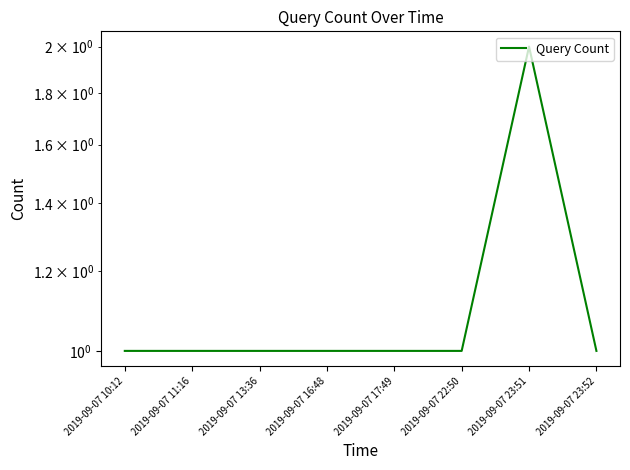

List the labels in order of value, largest first.

2019-09-07 23:51, 2019-09-07 10:12, 2019-09-07 11:16, 2019-09-07 13:36, 2019-09-07 16:48, 2019-09-07 17:49, 2019-09-07 22:50, 2019-09-07 23:52